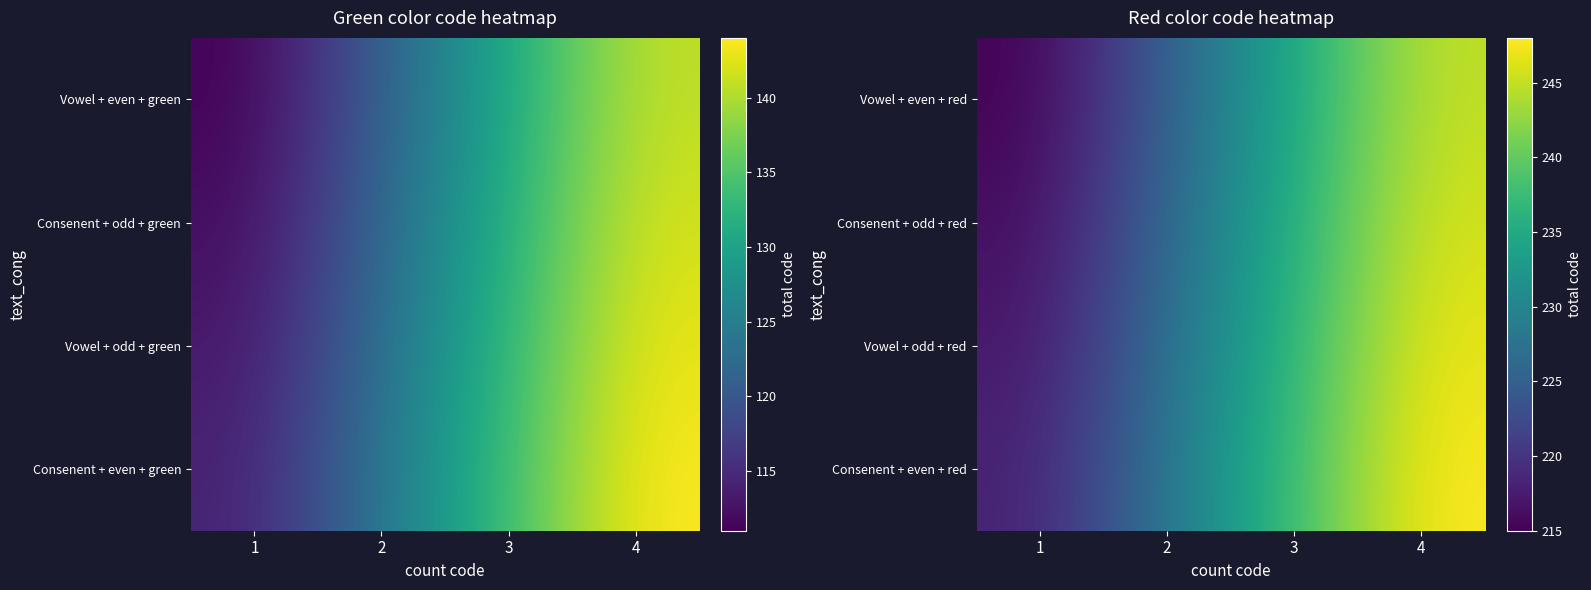

The Vowel + odd + red series shows 217 at 1. True or false?

True